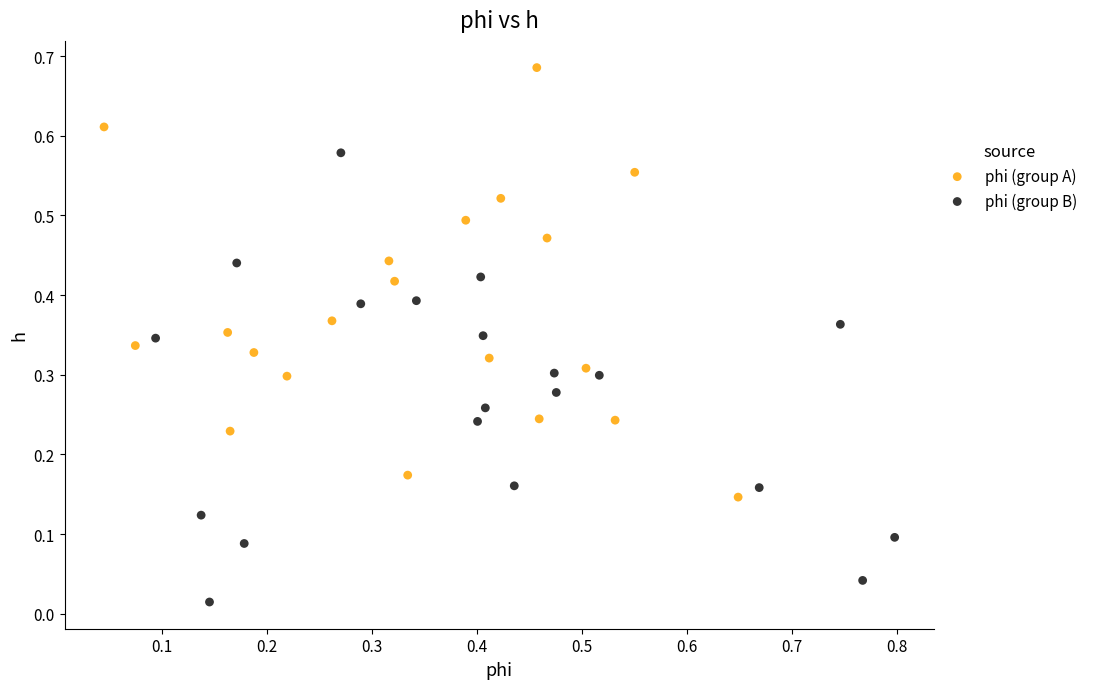

What are all the series names shown in the legend?

phi (group A), phi (group B)